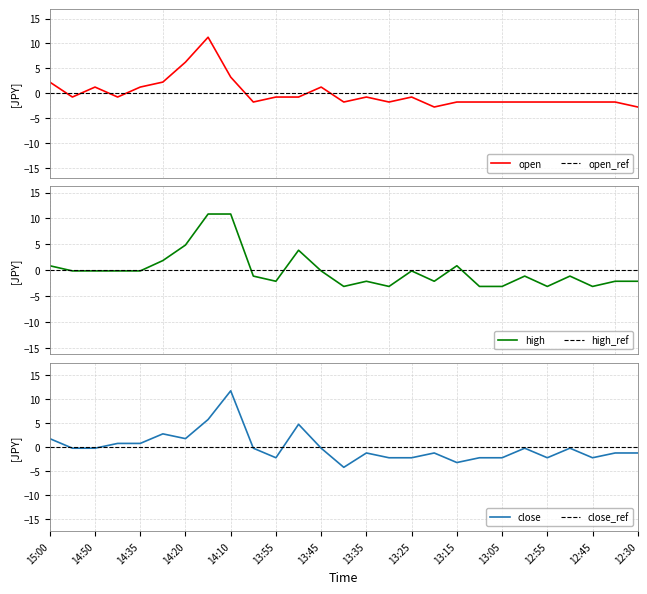

What is the label of the 7th point from the right?

13:05